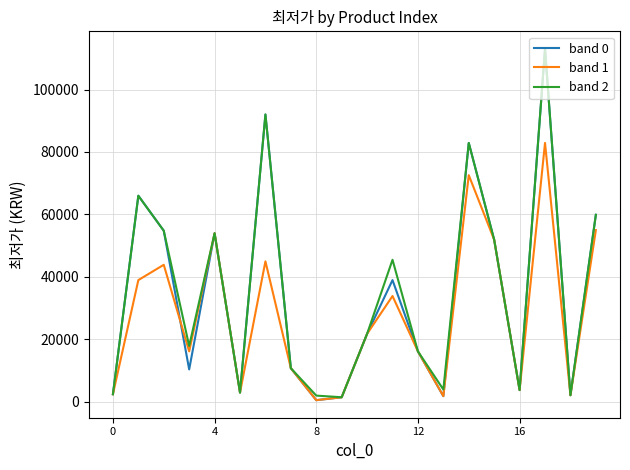

Which series has the largest range (max minus min)?

band 0